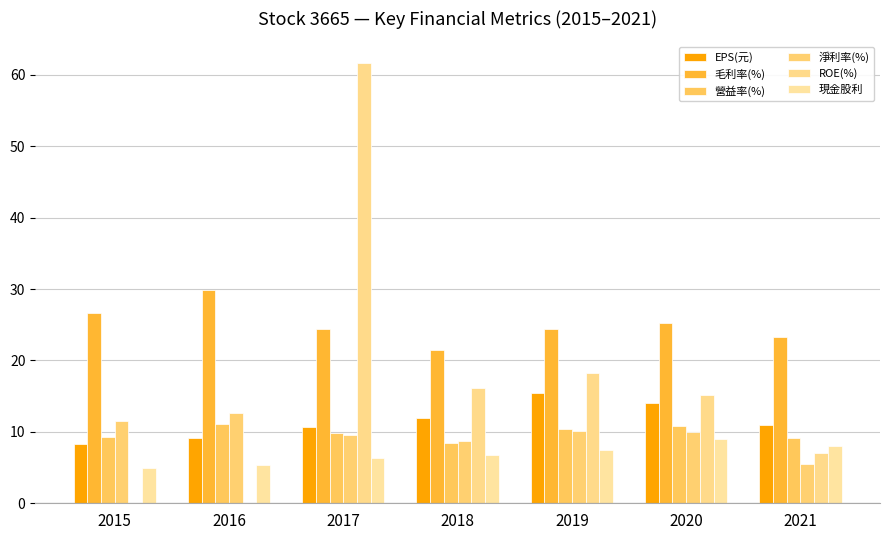

The EPS(元) series shows 10.7 at 2017. True or false?

True